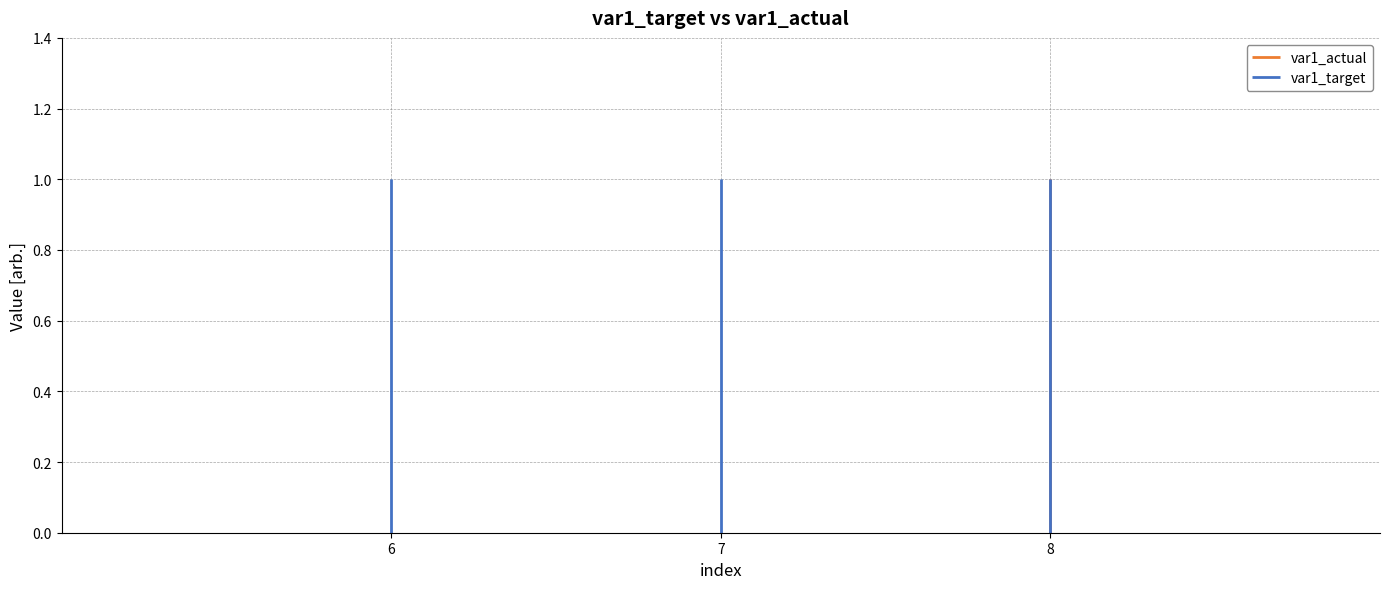

What is the value of the var1_target point at the 1st from the left?

1